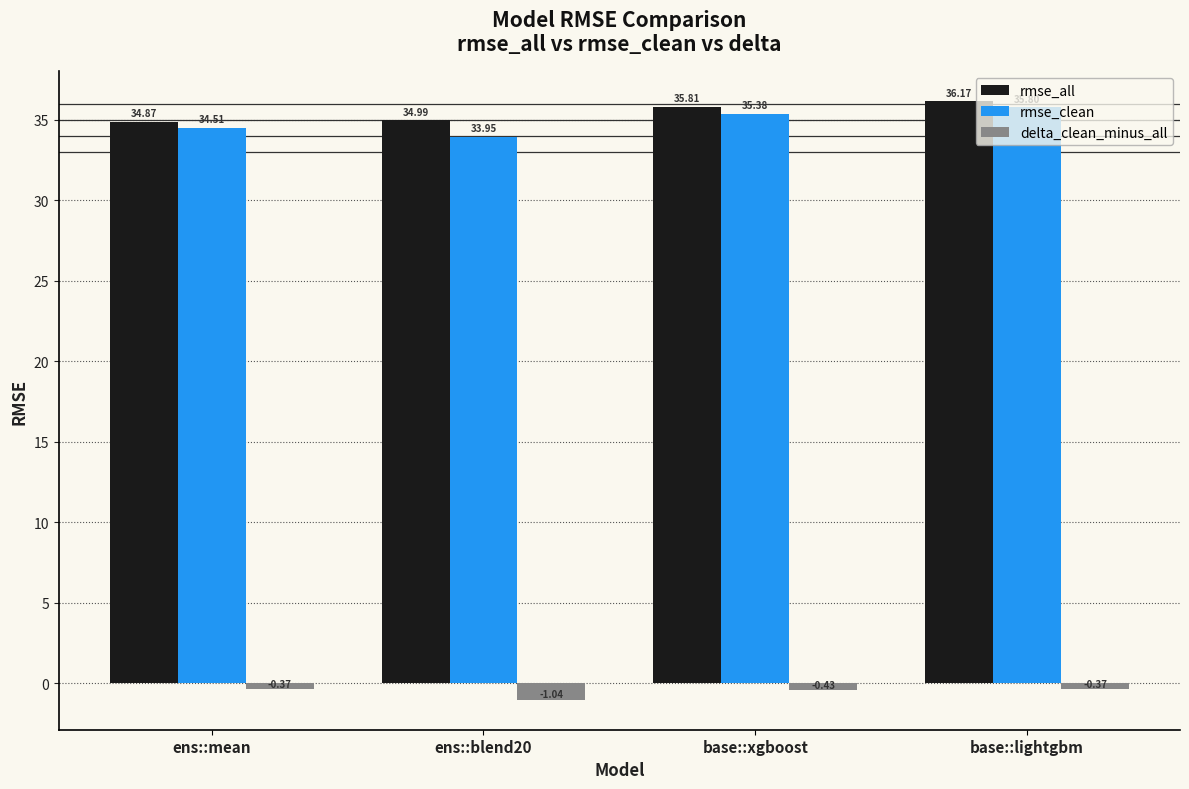

Count the rmse_all values in the range 34 to 36.

3